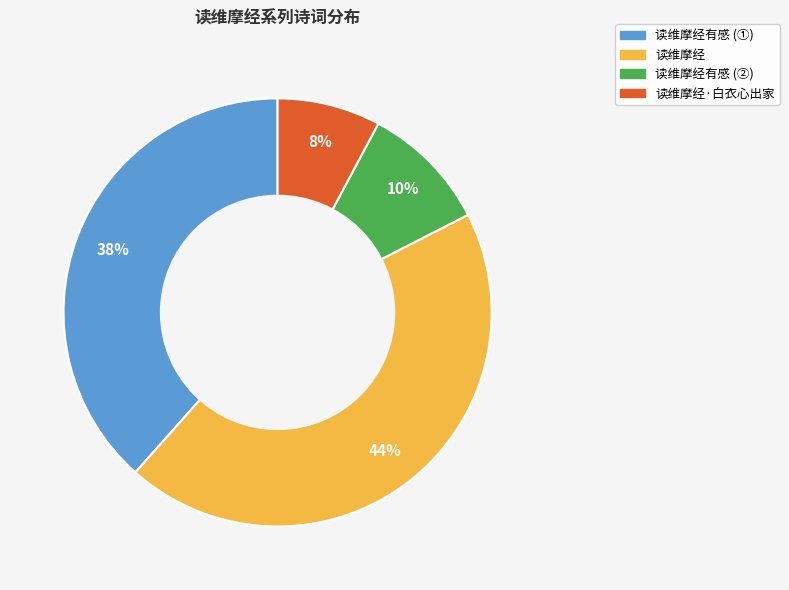

Is there a majority slice in this chart?

No